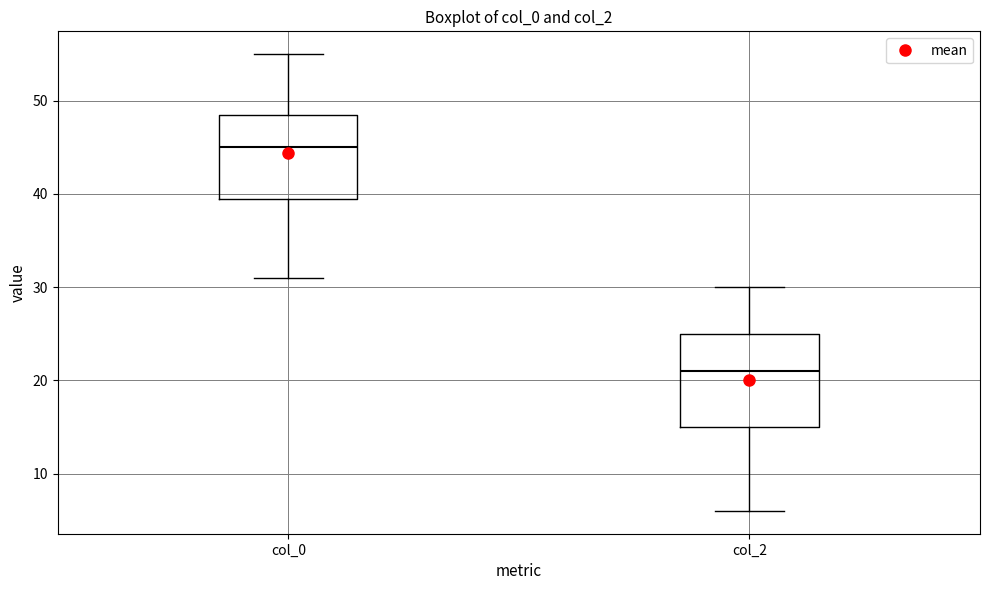

Reading left to right, read every box against the y-axis: the position of its median line, the range the box covers, and the ends of its whiskers. The values are not printed on the chart, so give them approximately, as read against the axis.

col_0: median 45, box 40 to 49, whiskers 31 to 55
col_2: median 21, box 15 to 25, whiskers 6 to 30